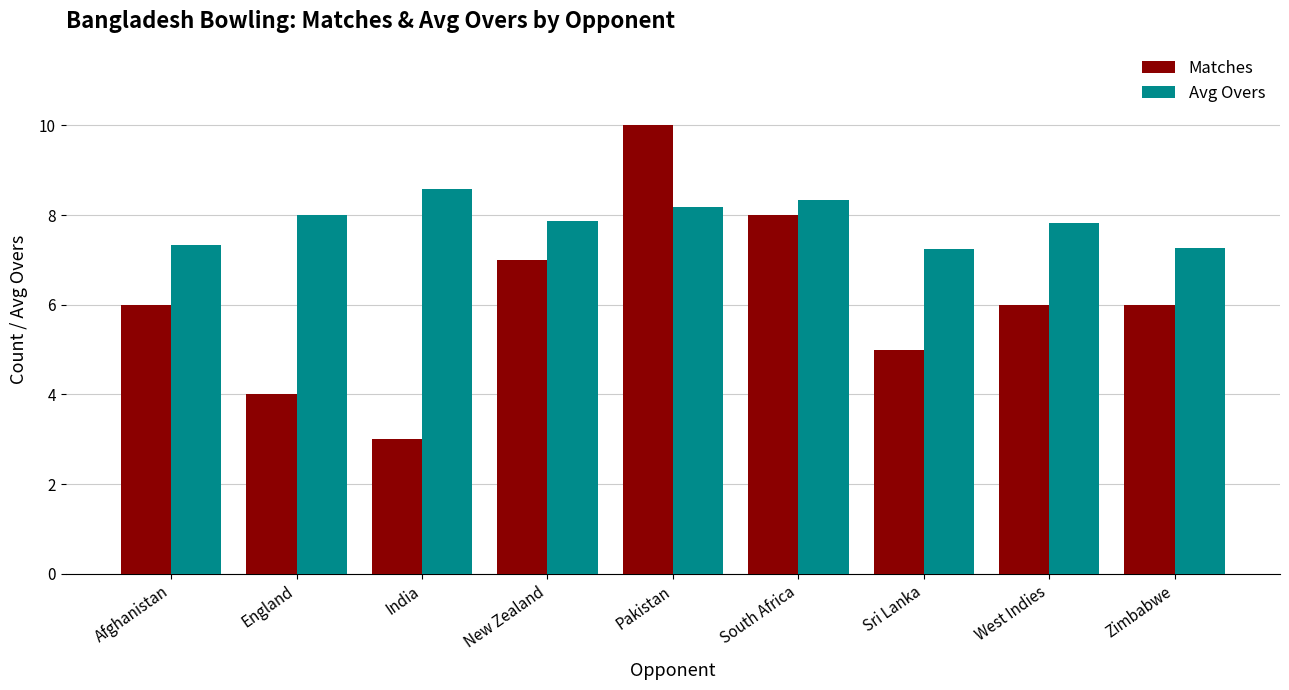

What is the label of the 5th bar from the right?

Pakistan